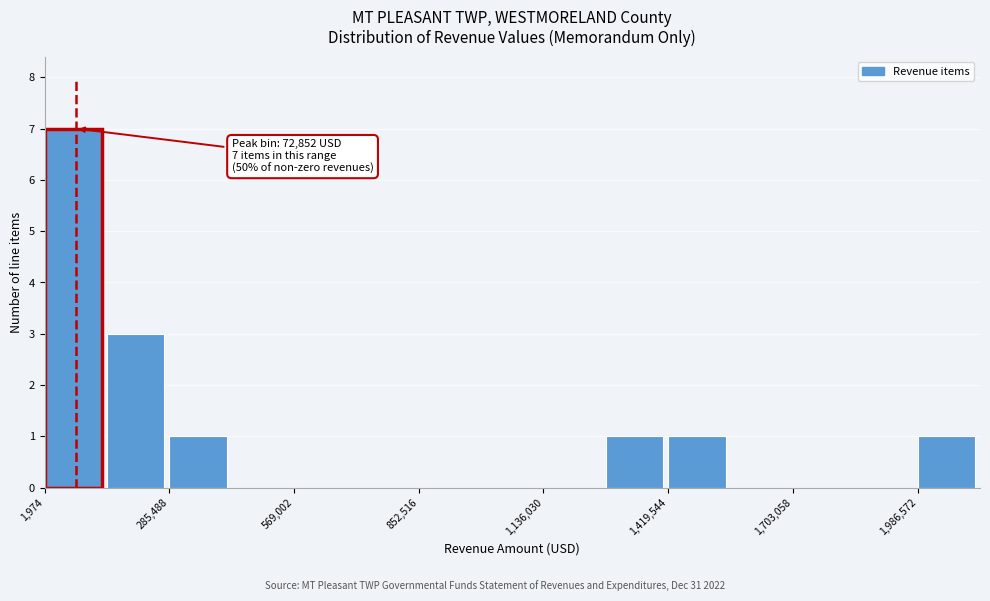

Around what value on the x-axis is the tallest bar? Give the approximate position of its centre, as read against the axis.

50000